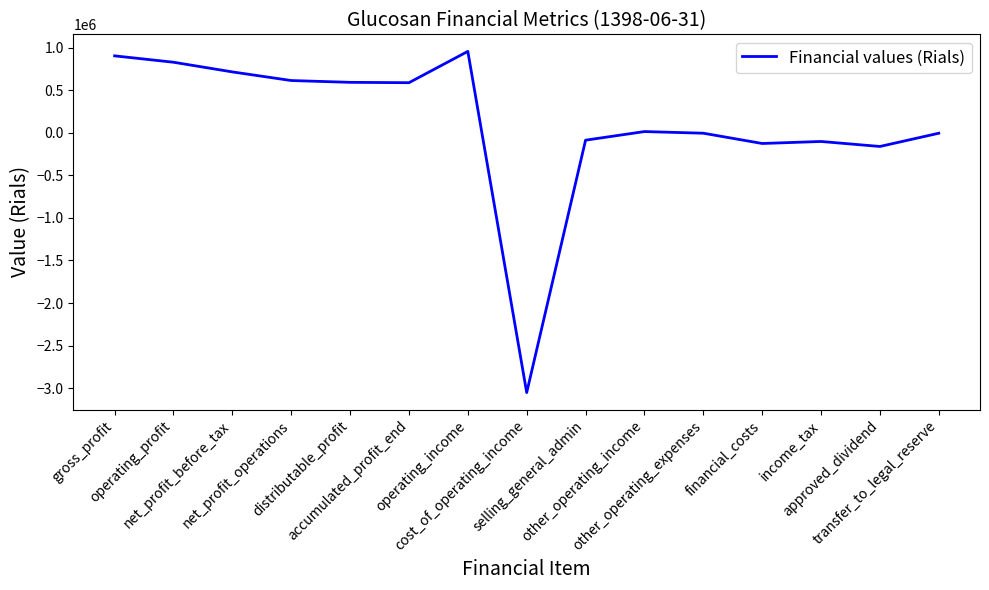

Does the chart have visible grid lines?

No